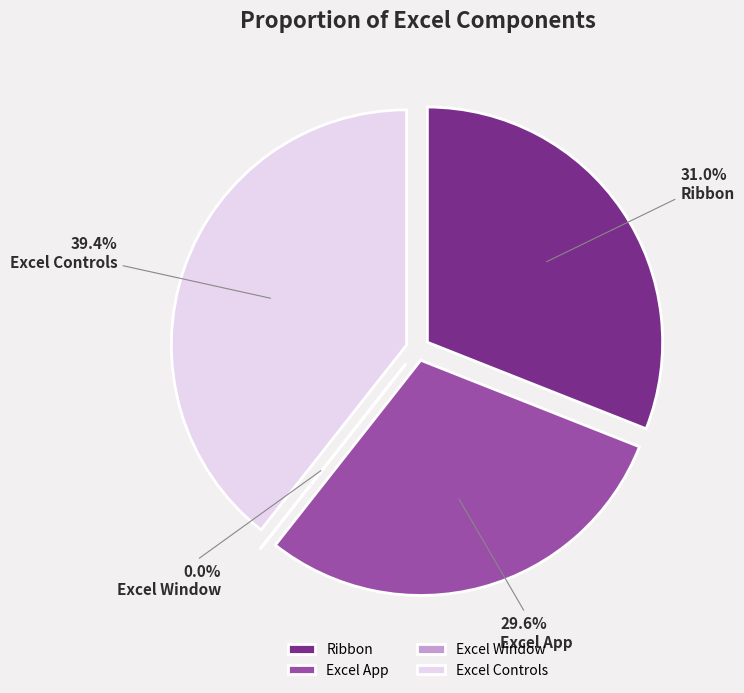

What is the total percentage of Excel Window and Excel Controls?

39.4%